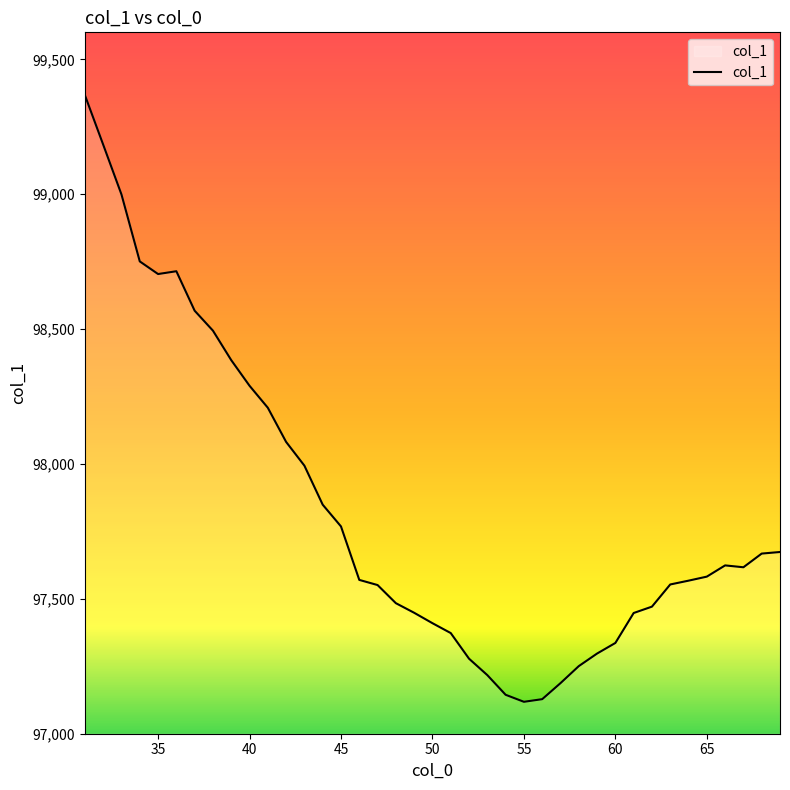

What is the minimum value shown in the chart?

97118.3